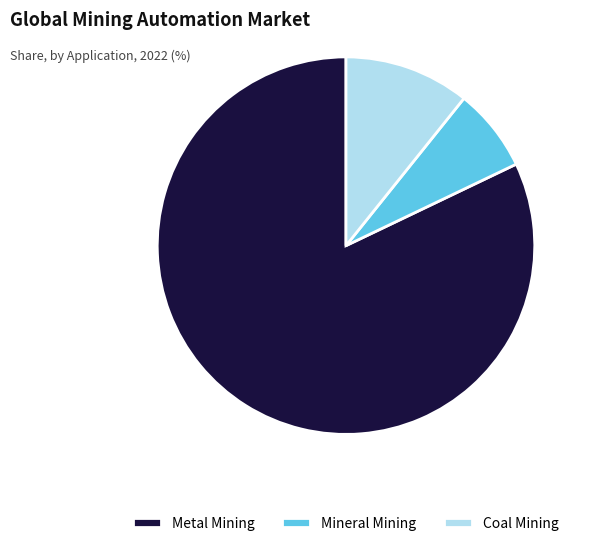

Is the sum of Coal Mining and Mineral Mining greater than half?

No